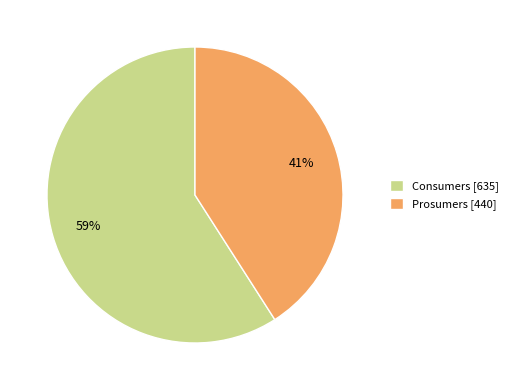

Rank the categories by value from lowest to highest.

Prosumers, Consumers